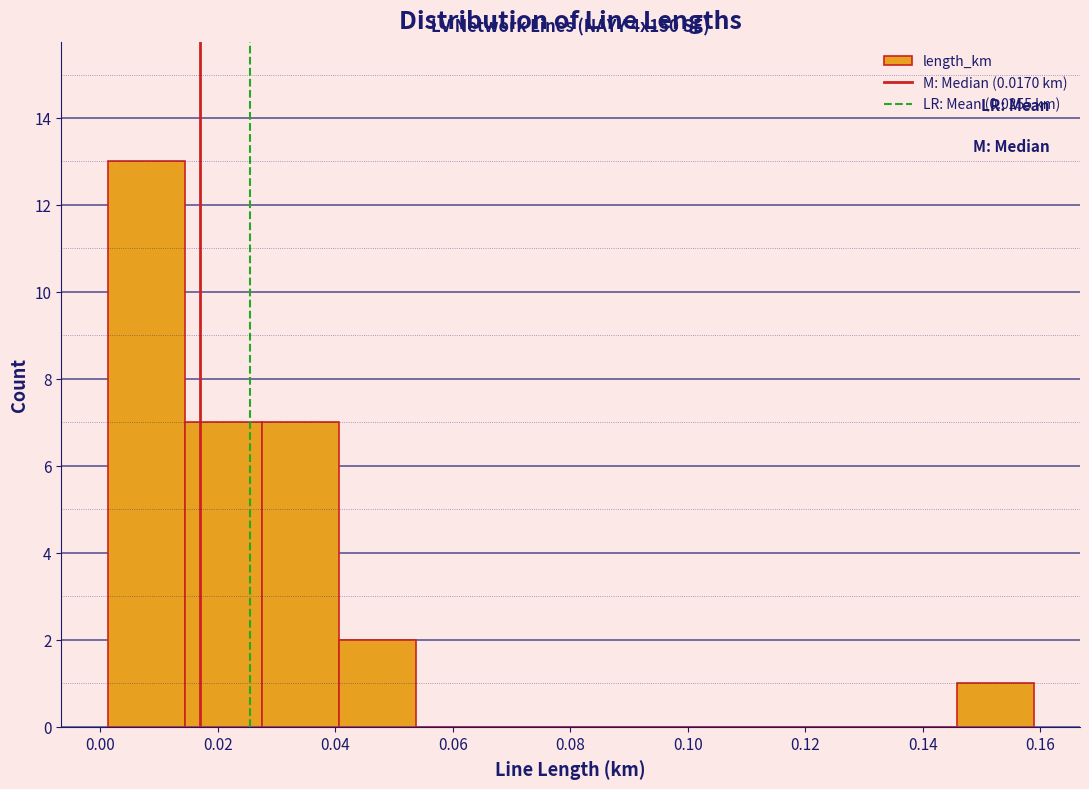

Over which range of the x-axis is the bar tallest?

0.002 to 0.014